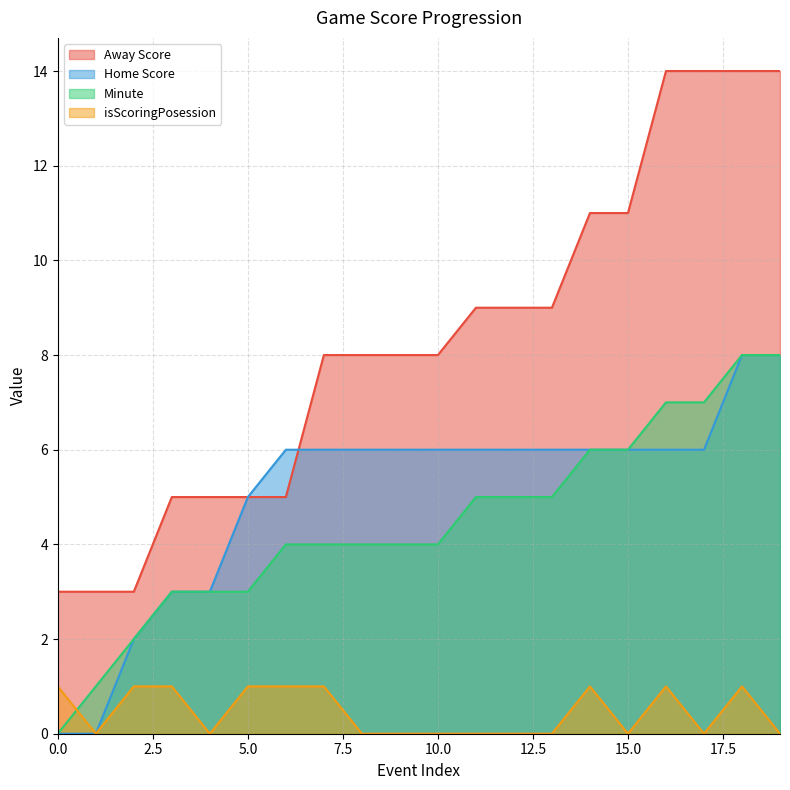

Reading left to right, extract all data points from this chart.

Away Score: 3	3	3	5	5	5	5	8	8	8	8	9	9	9	11	11	14	14	14	14
Home Score: 0	0	2	3	3	5	6	6	6	6	6	6	6	6	6	6	6	6	8	8
Minute: 0	1	2	3	3	3	4	4	4	4	4	5	5	5	6	6	7	7	8	8
isScoringPosession: 1	0	1	1	0	1	1	1	0	0	0	0	0	0	1	0	1	0	1	0